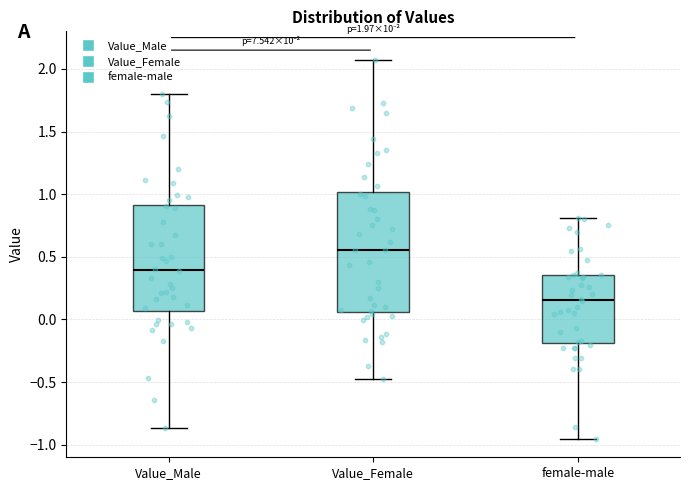

Which box is the tallest, from its lower edge to its upper edge?

Value_Female